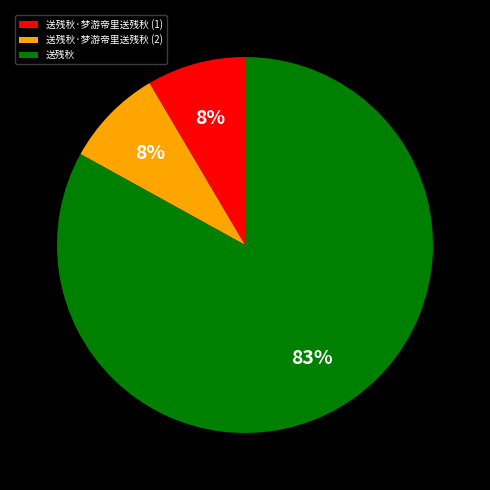

Which category has the biggest portion of the pie?

送残秋